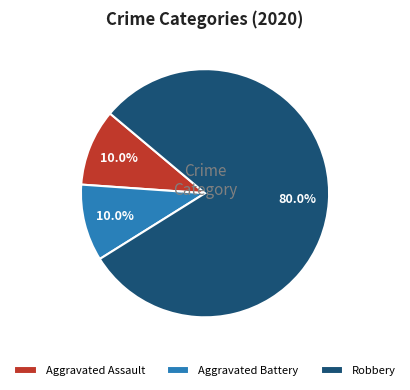

Does any single category account for the majority?

Yes